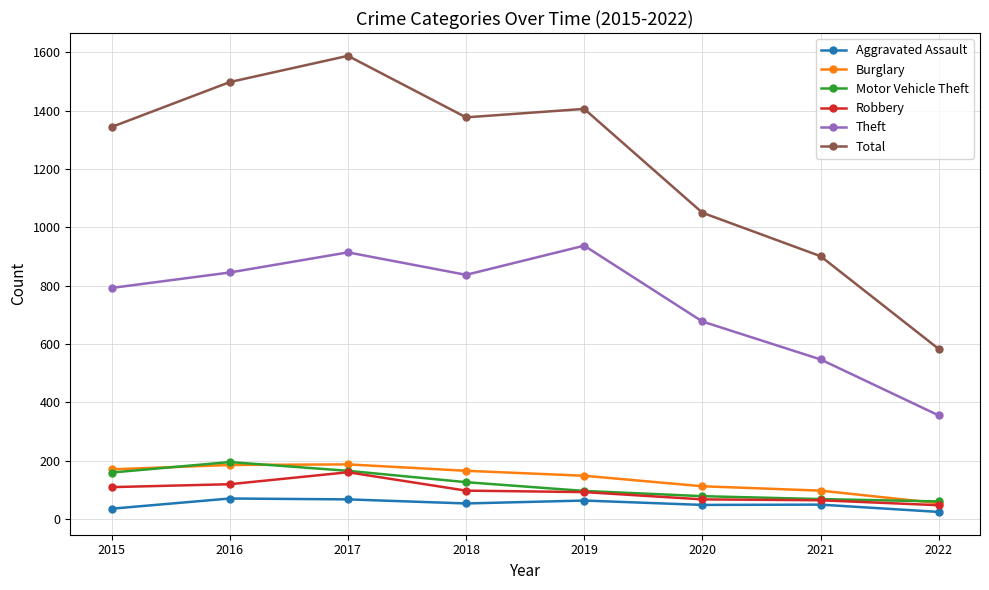

Which series has the widest spread of values?

Total